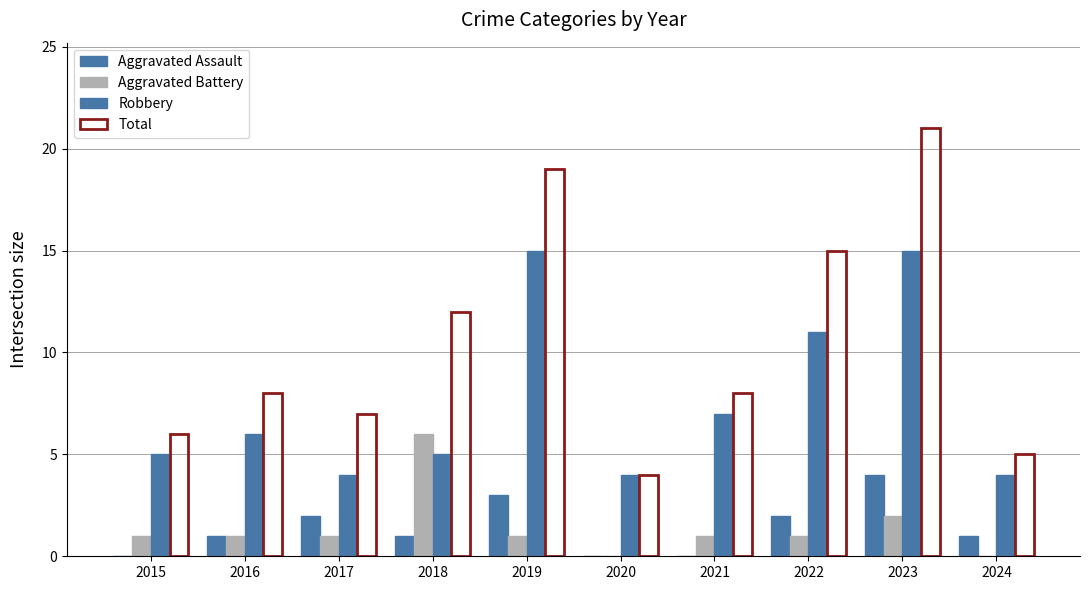

At which label does Robbery first exceed 6?

2019